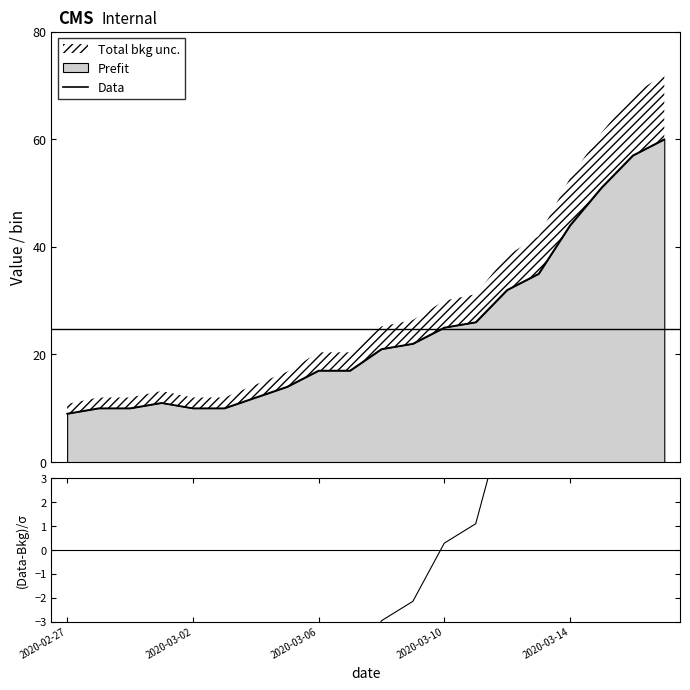

What is the smallest value displayed?

-12.7